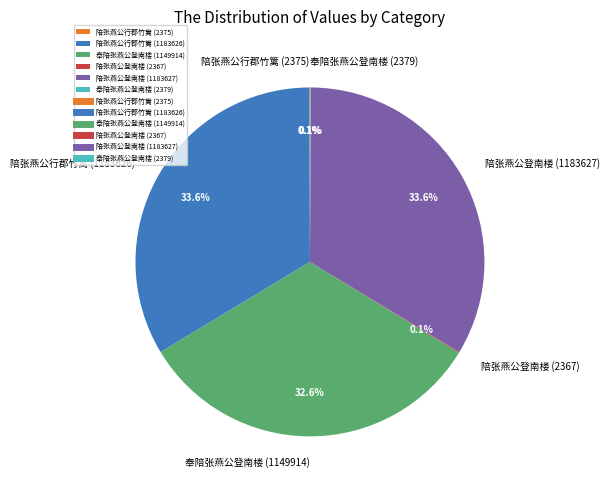

Is 陪张燕公行郡竹篱 (1183626) the majority of the pie?

No